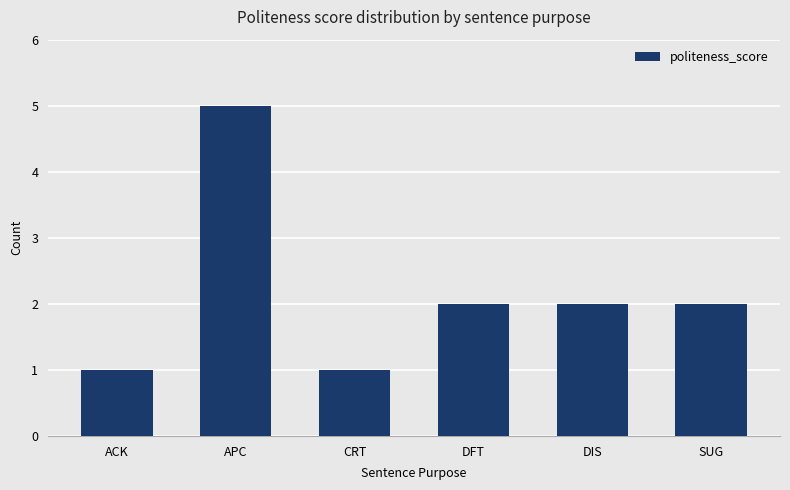

At which category does the chart reach its peak across all series?

APC